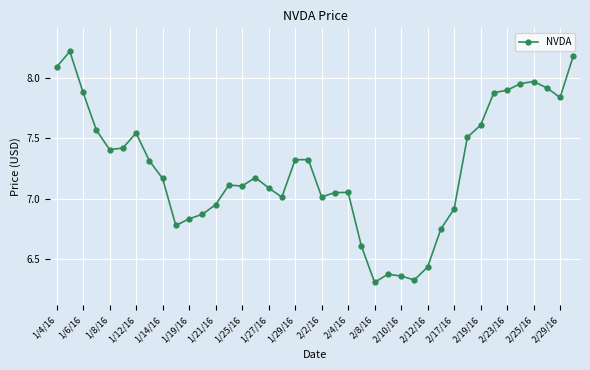

What is the difference between the maximum and minimum values?

1.9